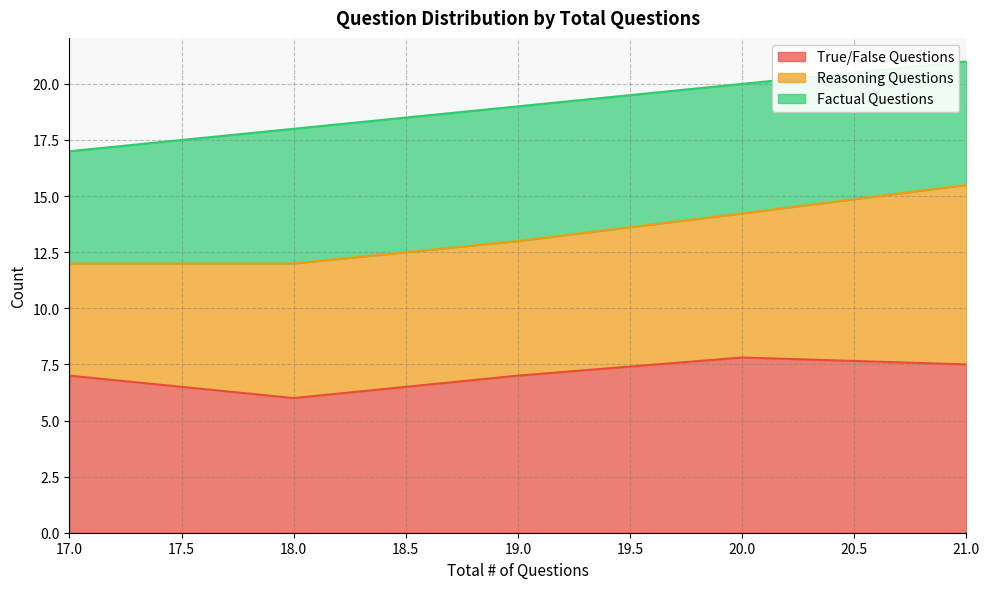

Rank the series by their average value, from highest to lowest.

True/False Questions, Reasoning Questions, Factual Questions